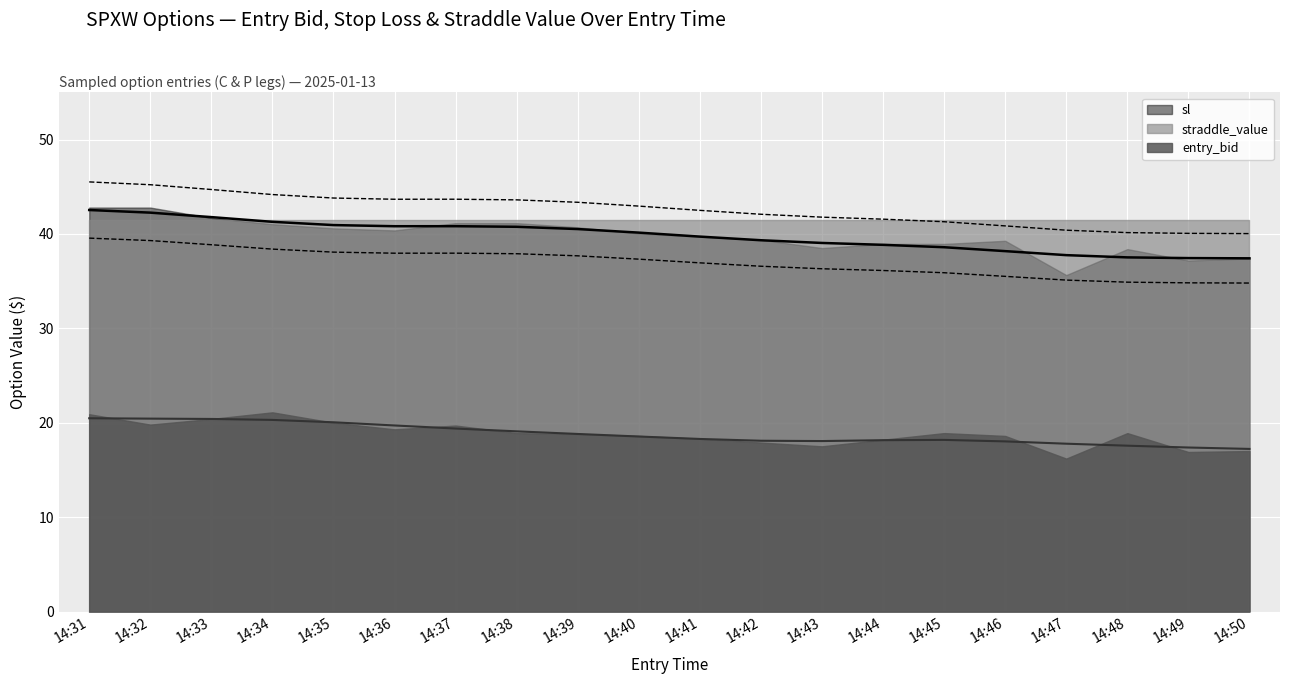

How many series are shown in this chart?

3